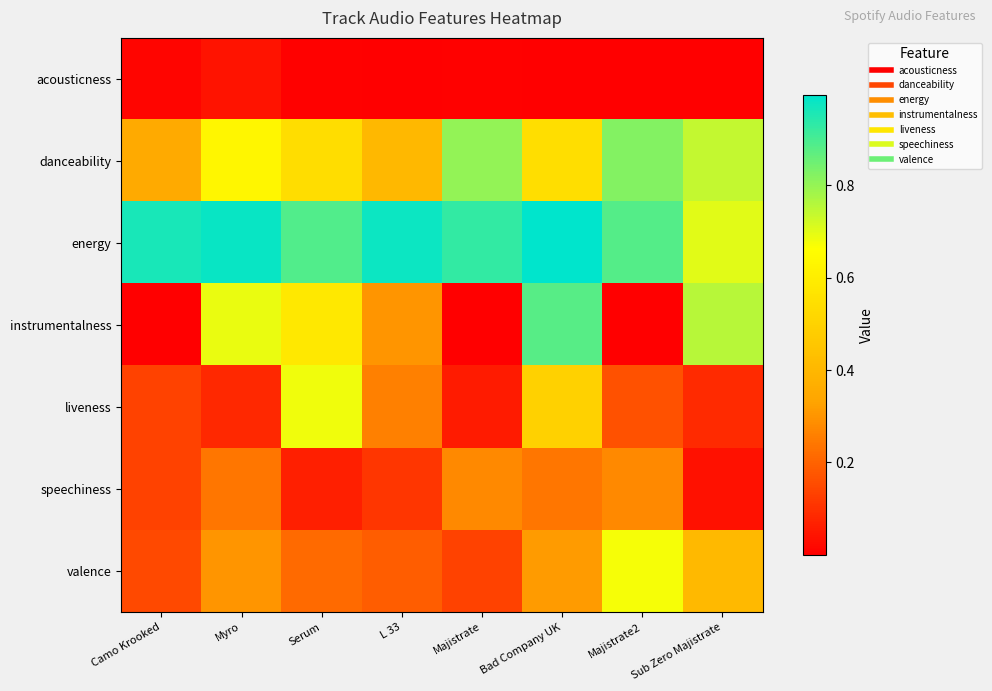

How many categories are shown in the chart?

8